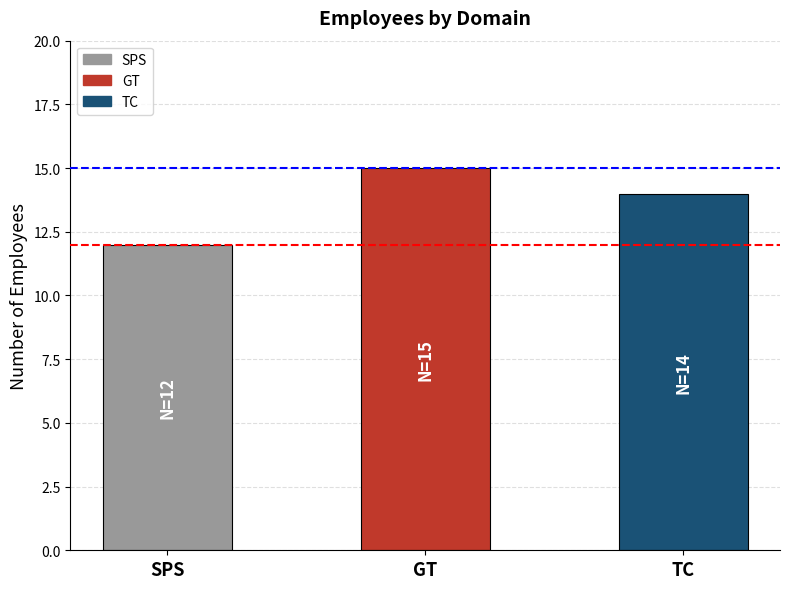

What is the difference between the maximum and minimum values?

3